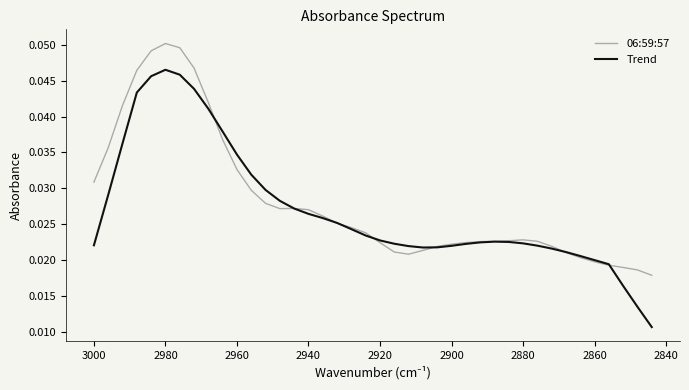

What is the label of the 32nd point from the right?

2980